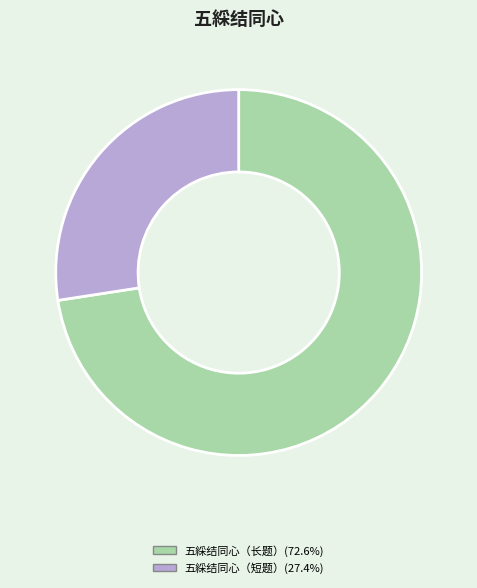

Does any single category account for the majority?

Yes